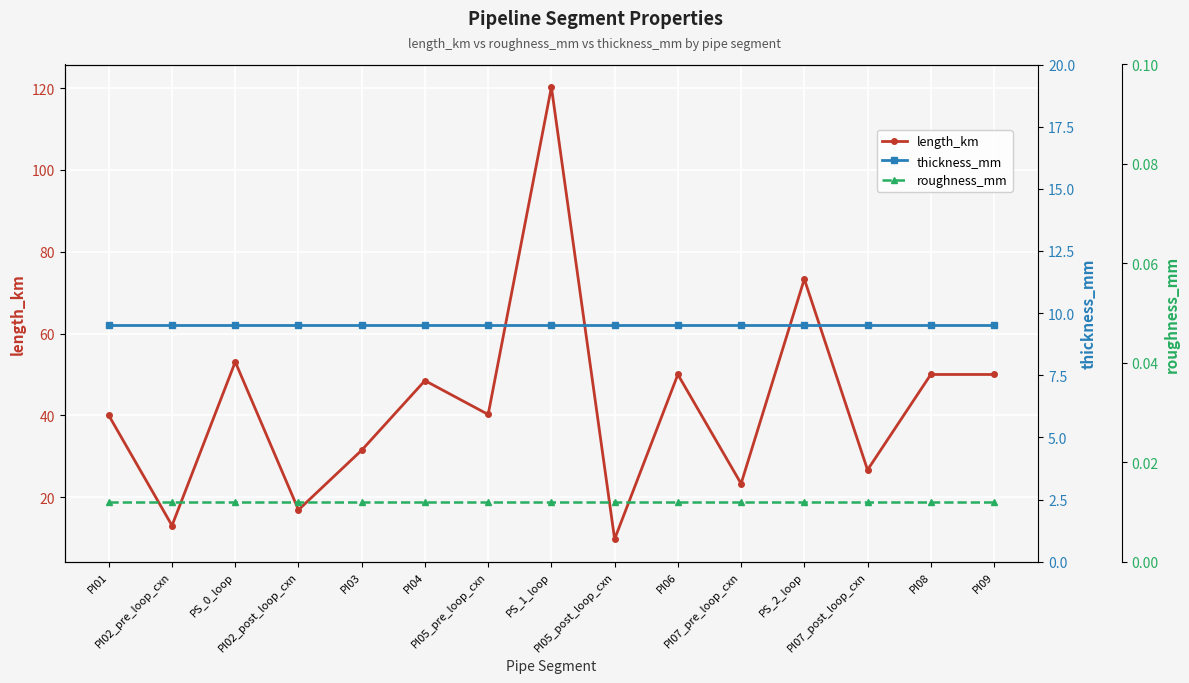

True or false: length_km has more than 1 interior local peaks.

True